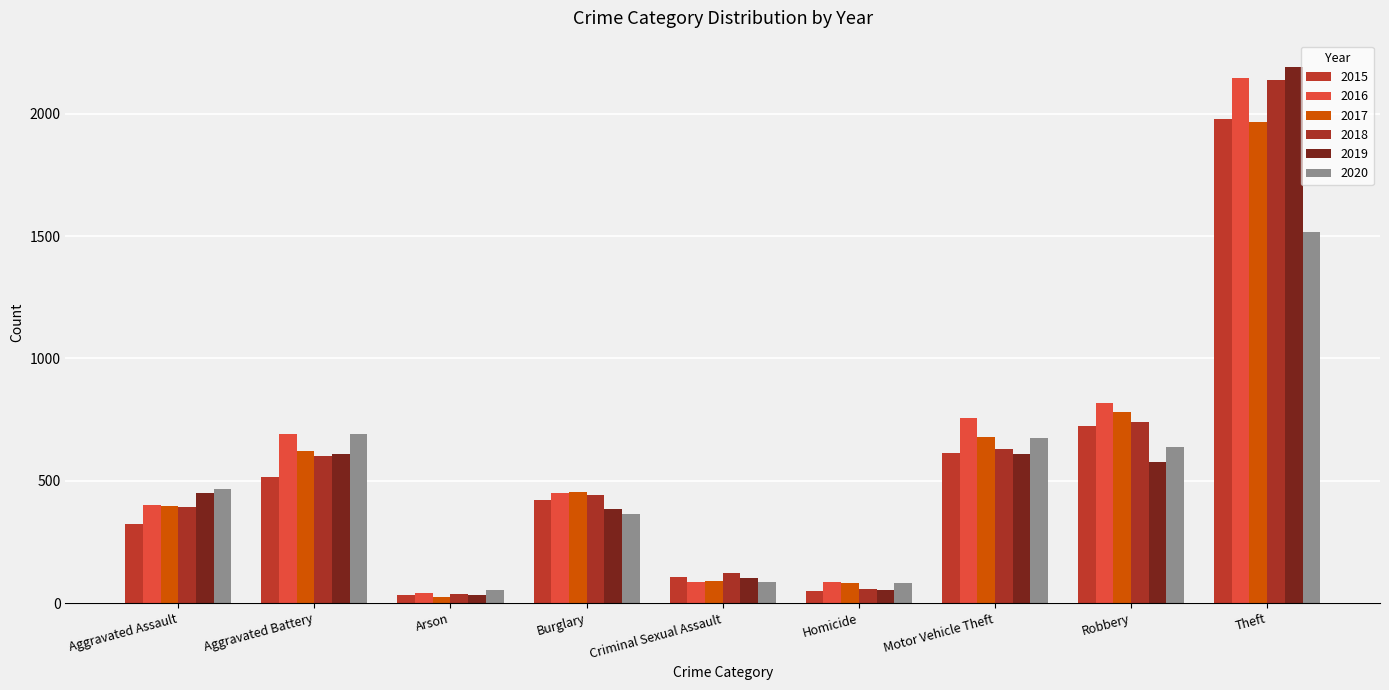

Is it true that 2015 equals 422 at Burglary?

True